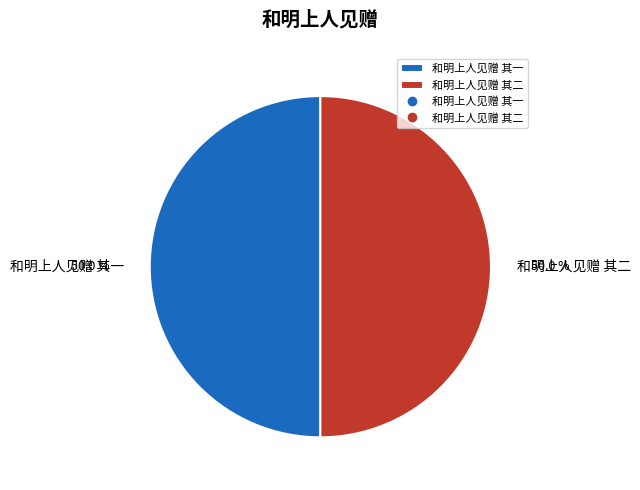

True or false: 和明上人见赠 其一 accounts for 36% of the total.

False